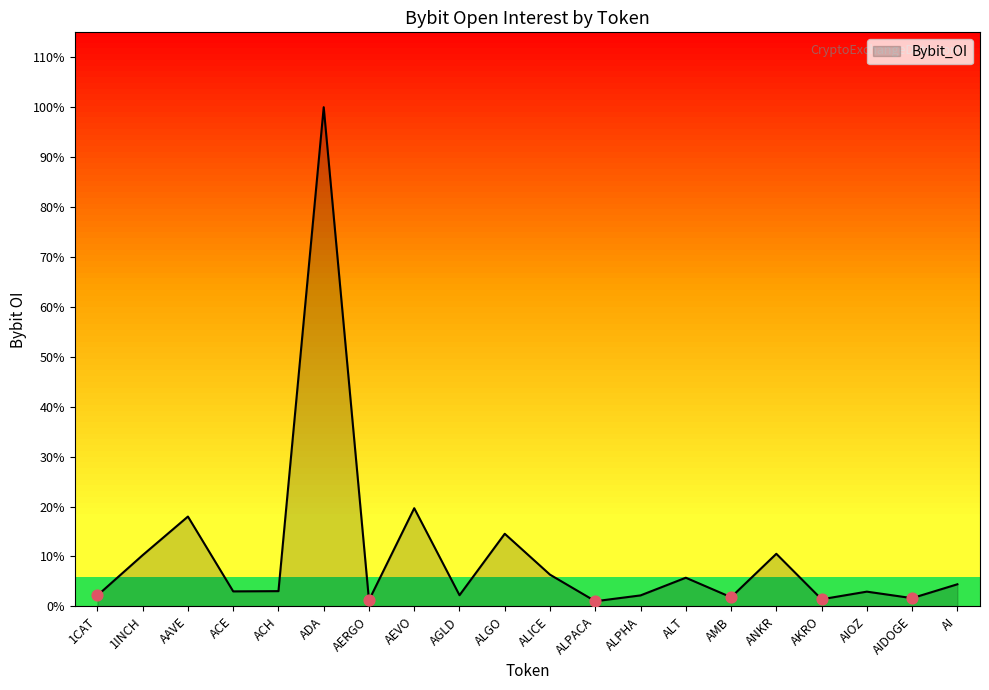

What is the change in value from 1CAT to ACH?

+474125